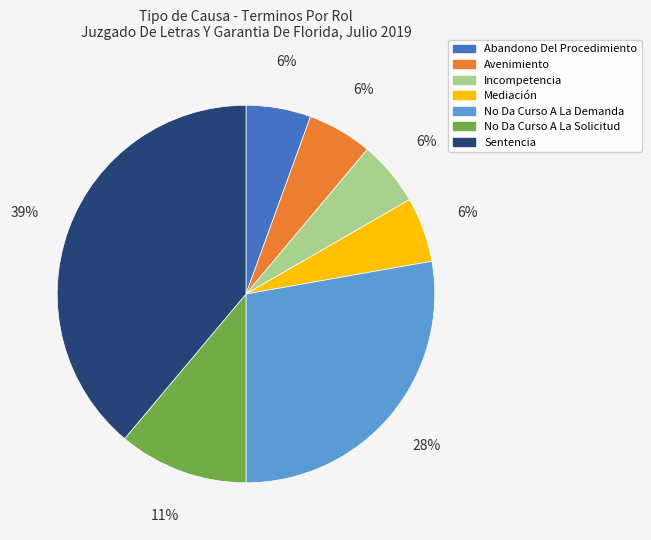

Is the sum of No Da Curso A La Solicitud and Abandono Del Procedimiento greater than half?

No